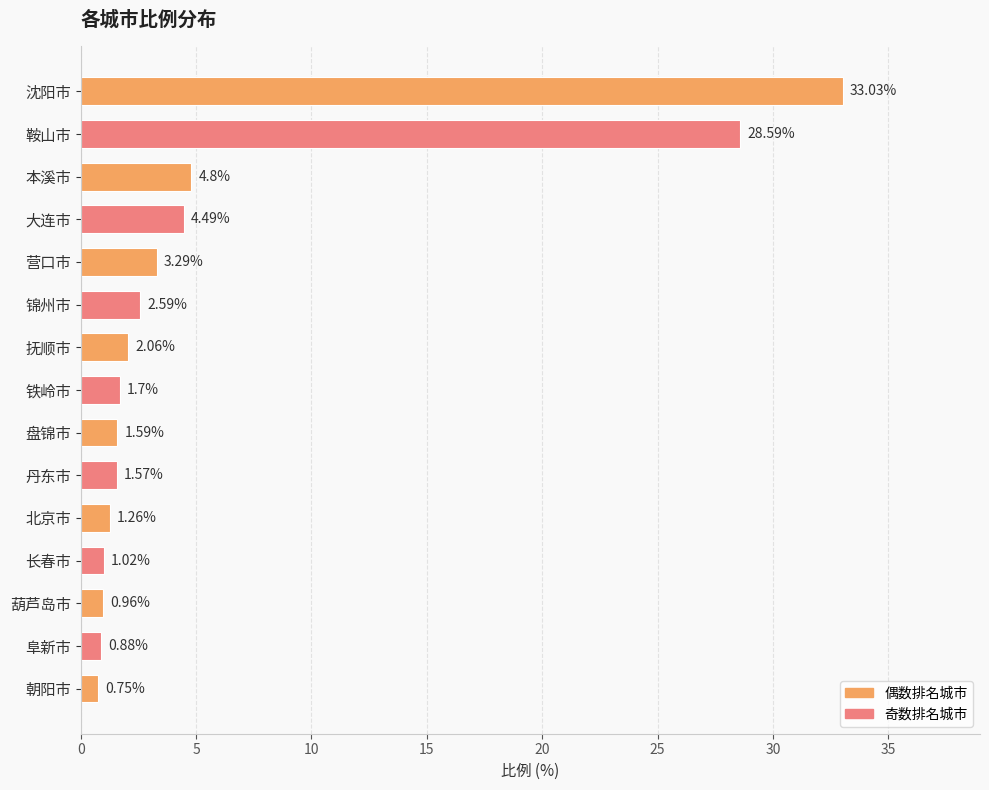

At which label is the value closest to 16?

本溪市